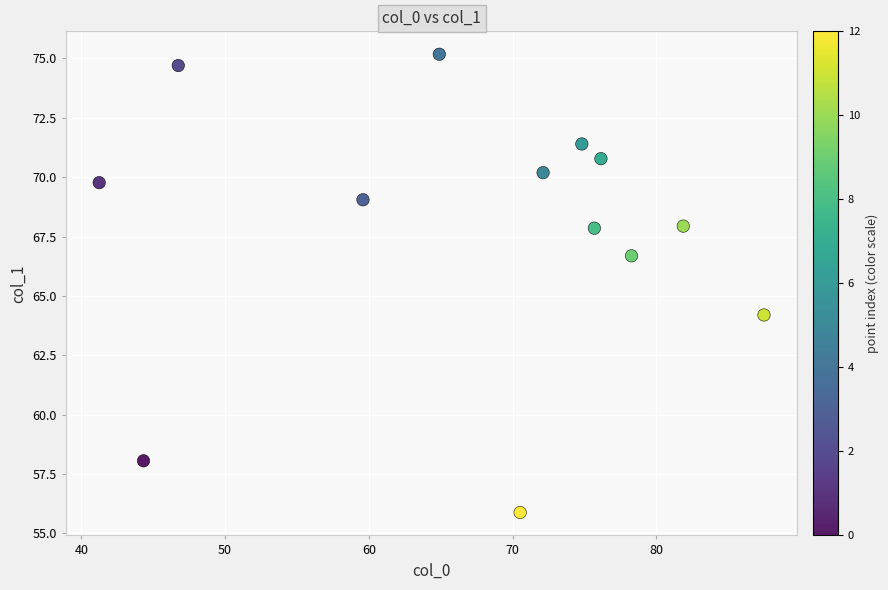

What is the range of X values (max minus min)?

46.2